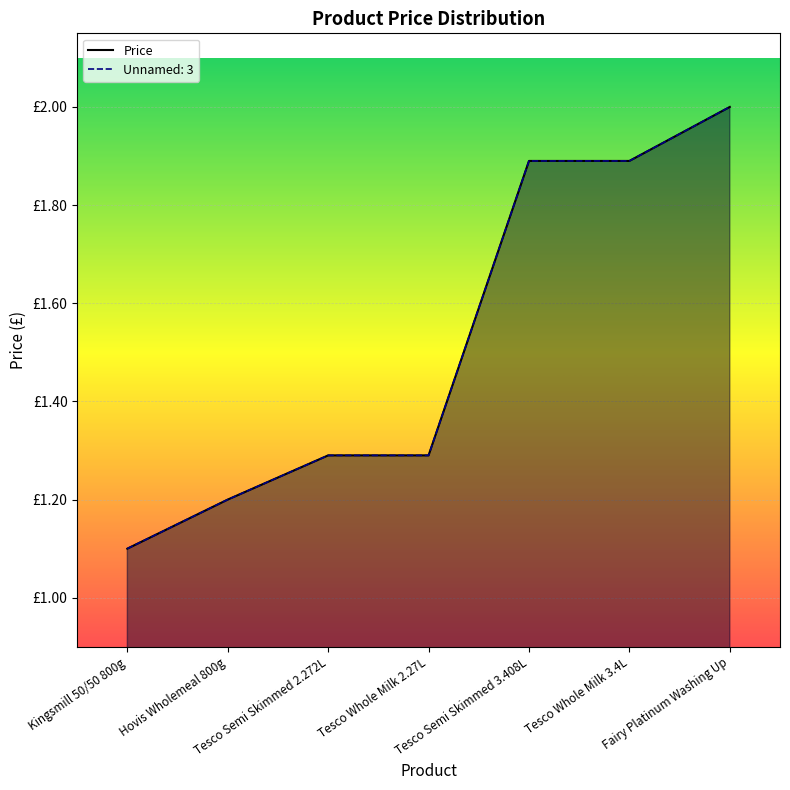

True or false: the data shows 1.2 at Hovis Wholemeal 800g.

True